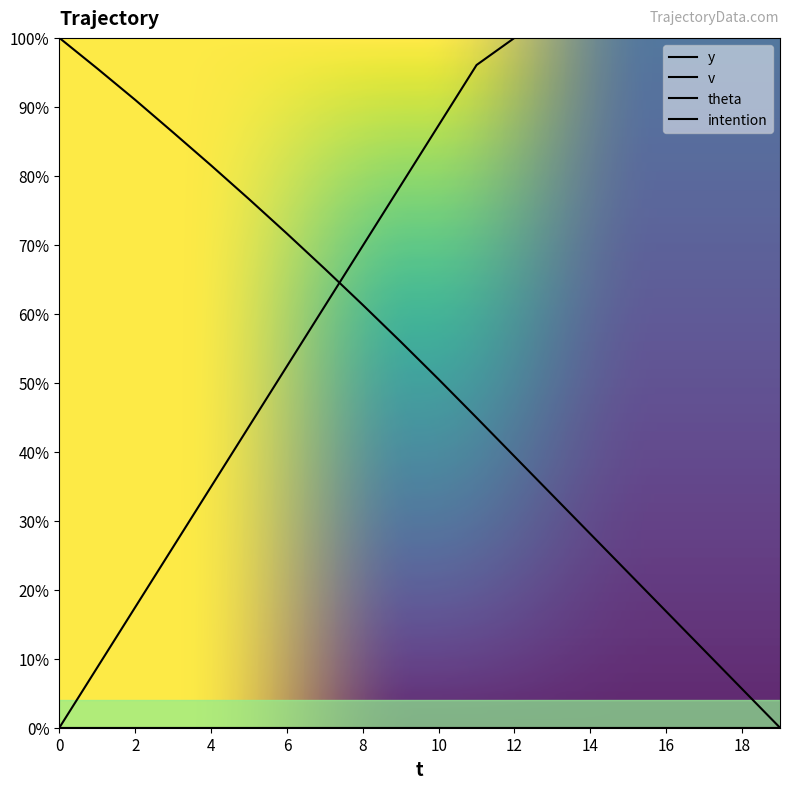

The value of v at 4 is 34.9. True or false?

True